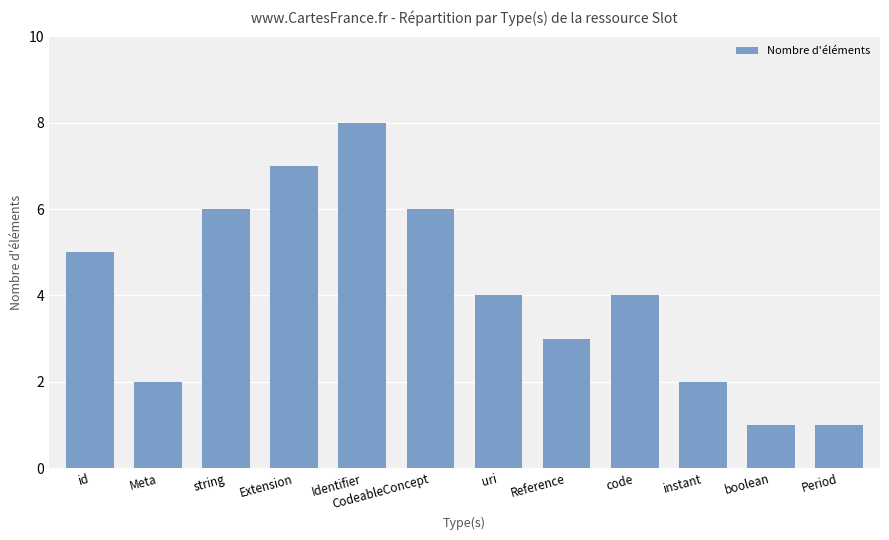

Are the bars grouped side by side (vs. stacked)?

No